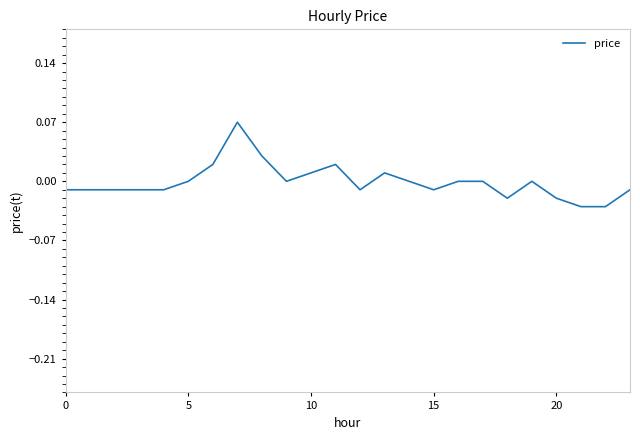

Is it true that the value at 5 is 0.0?

True